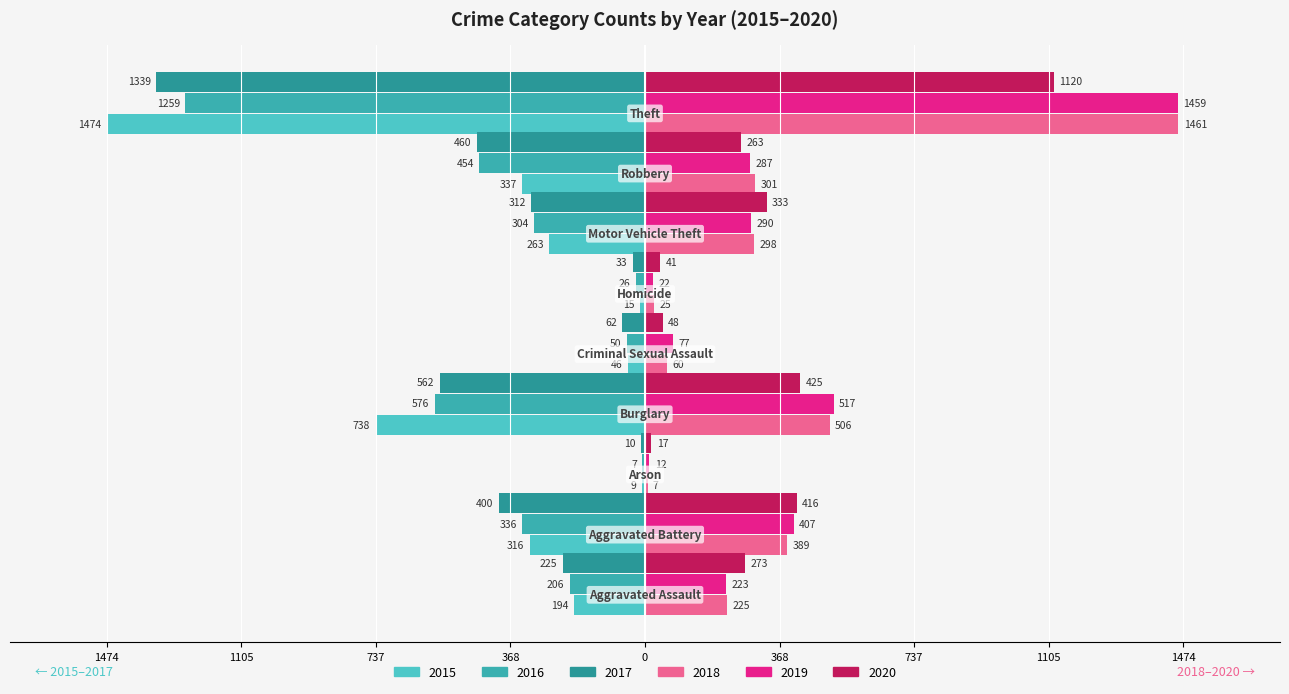

How many values in the 2016 series are below -304?

4